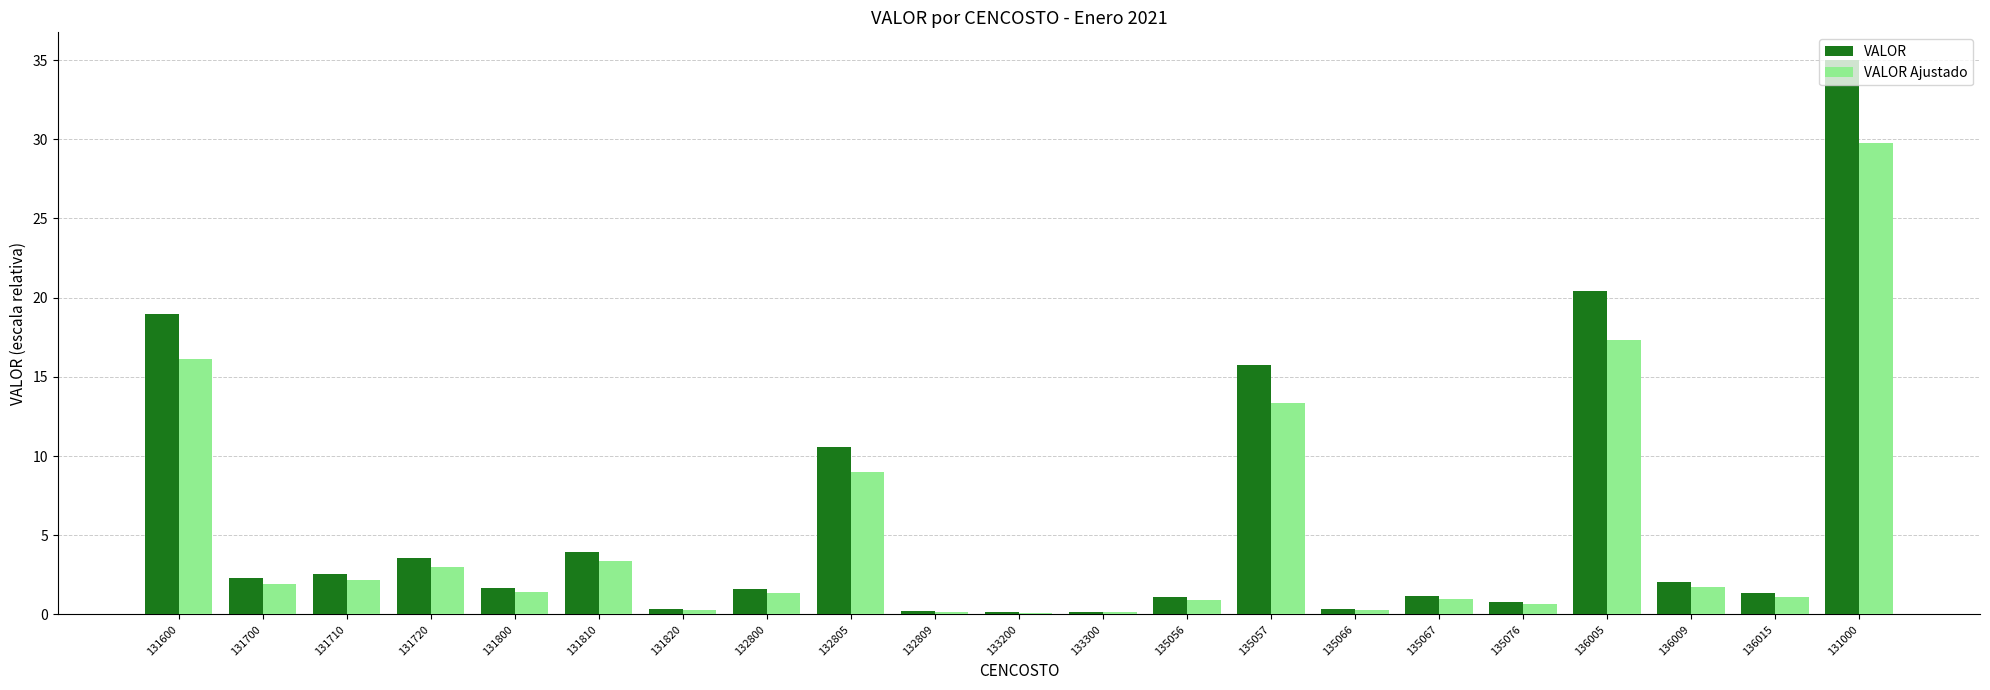

What is the difference between the VALOR Ajustado values at 135067 and 135057?

12.4